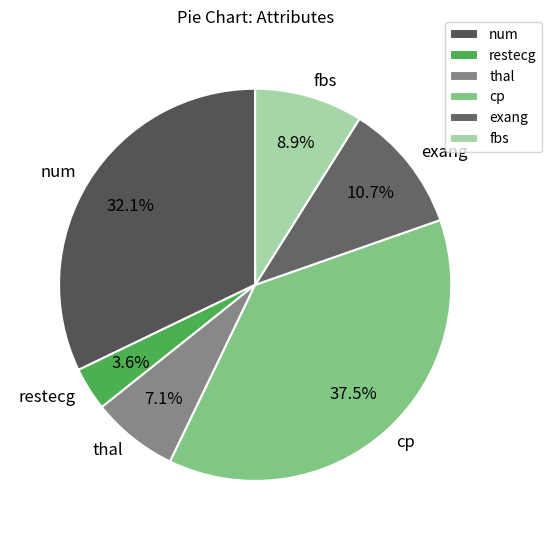

Does any single category account for the majority?

No